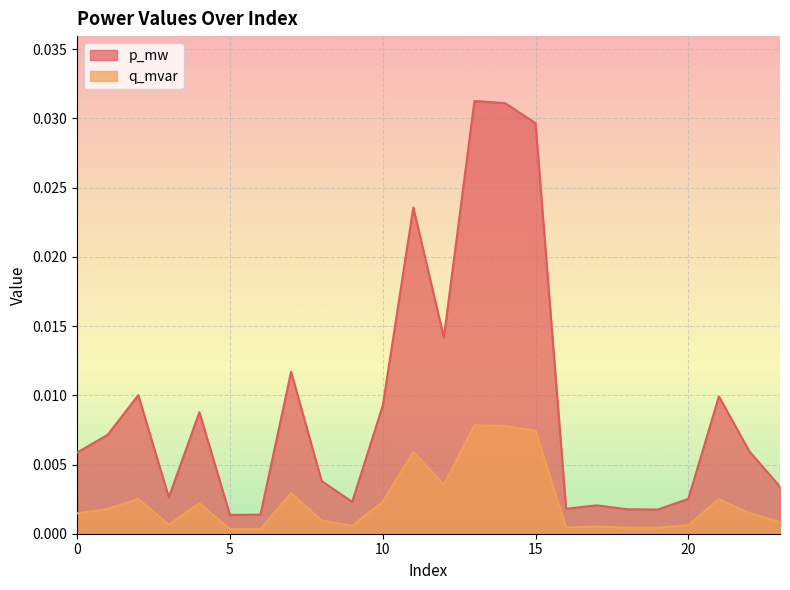

True or false: q_mvar and p_mw cross at least once.

False